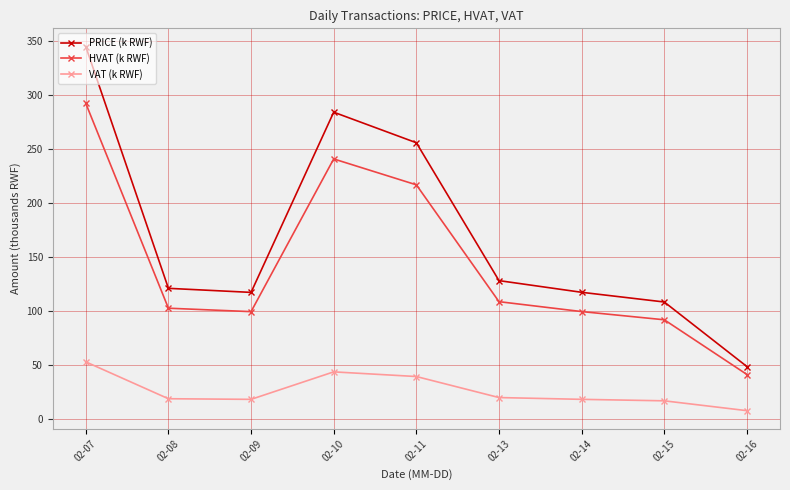

The value of HVAT (k RWF) at 02-09 is 99.1. True or false?

True